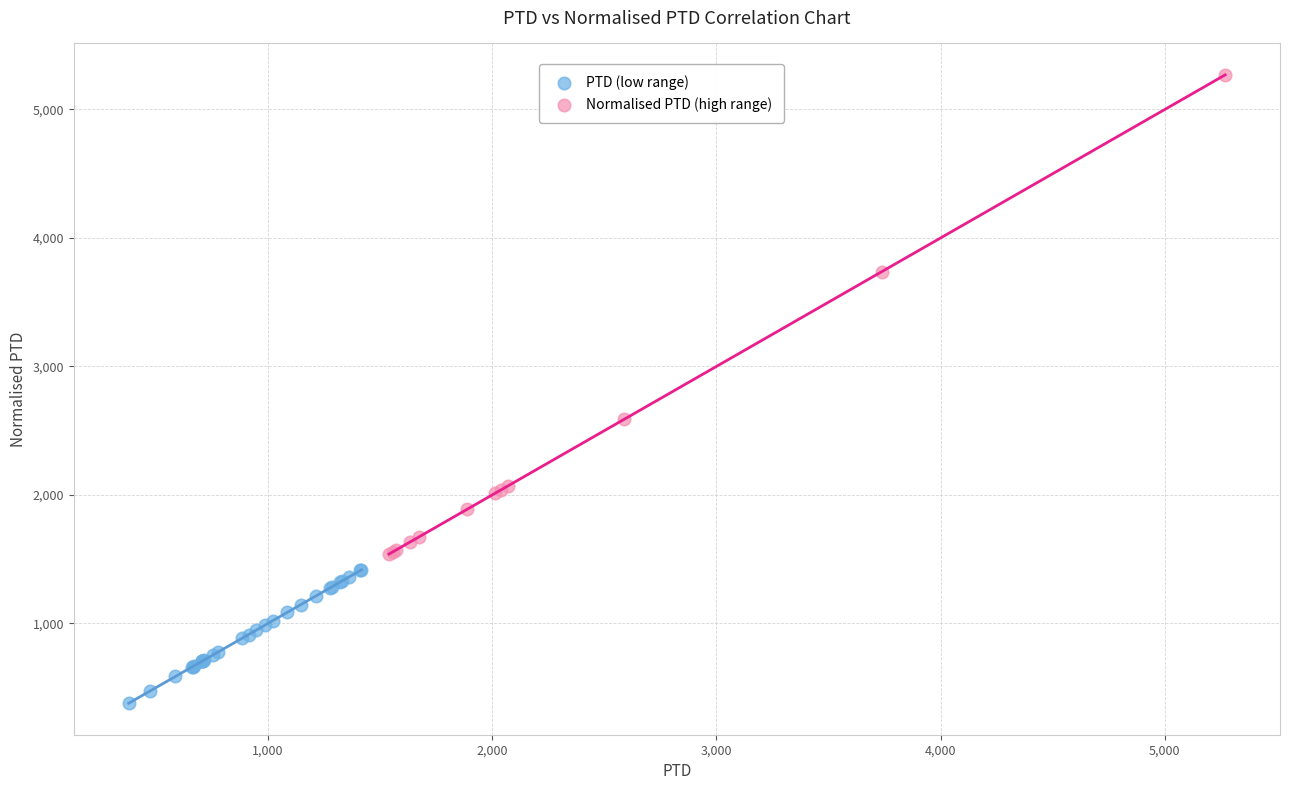

Which series contains the highest Y value?

Normalised PTD (high range)